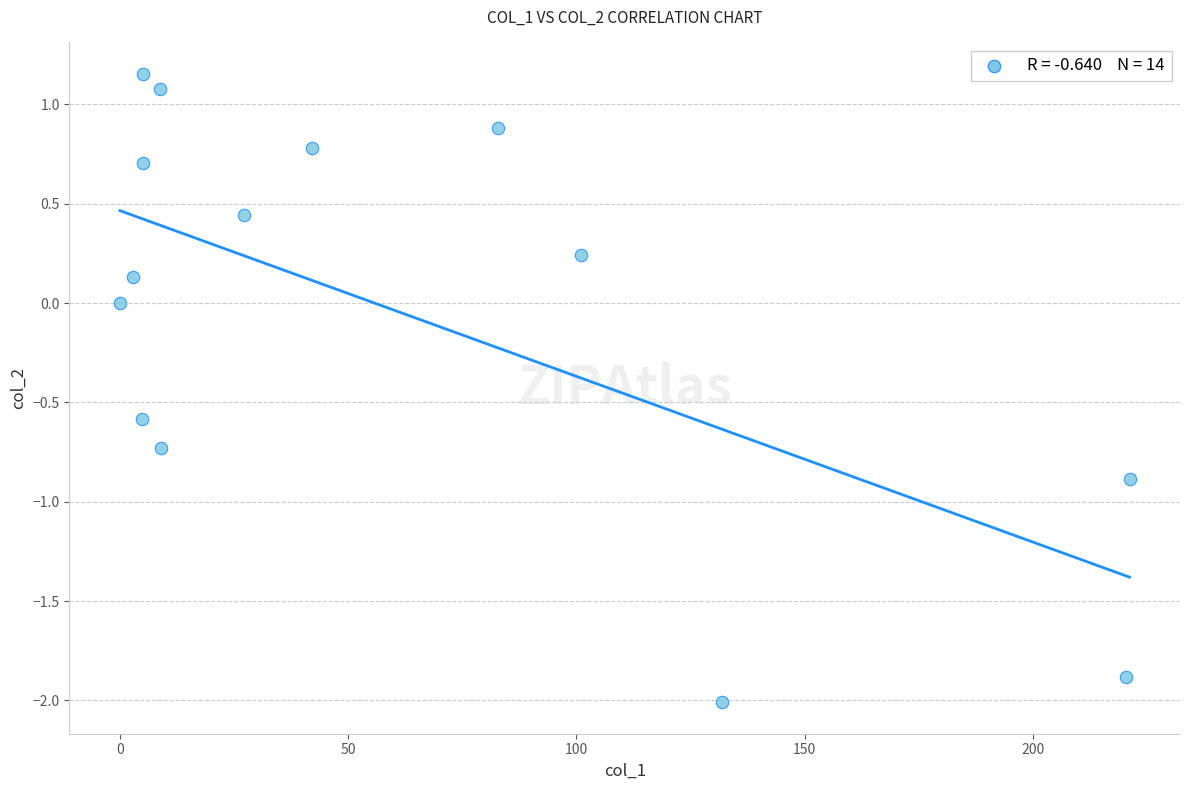

What is the range of X values (max minus min)?

221.1